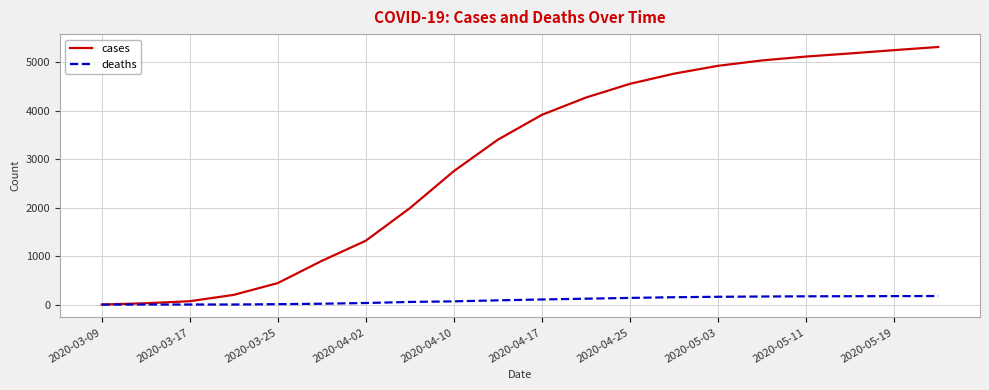

Which series has the largest total across all categories?

cases